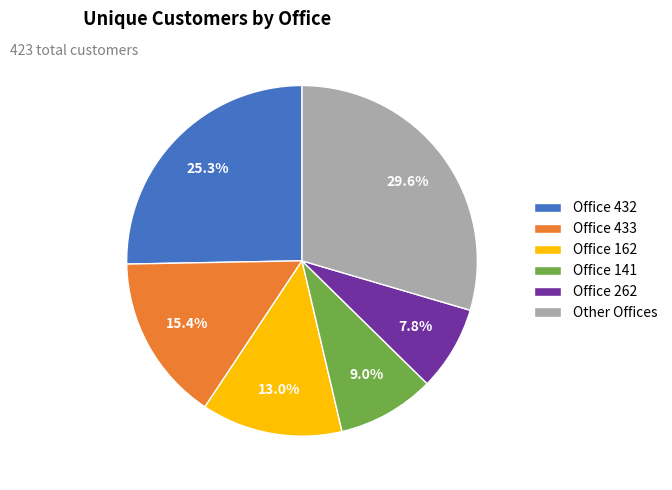

Which slice is the smallest?

Office 262